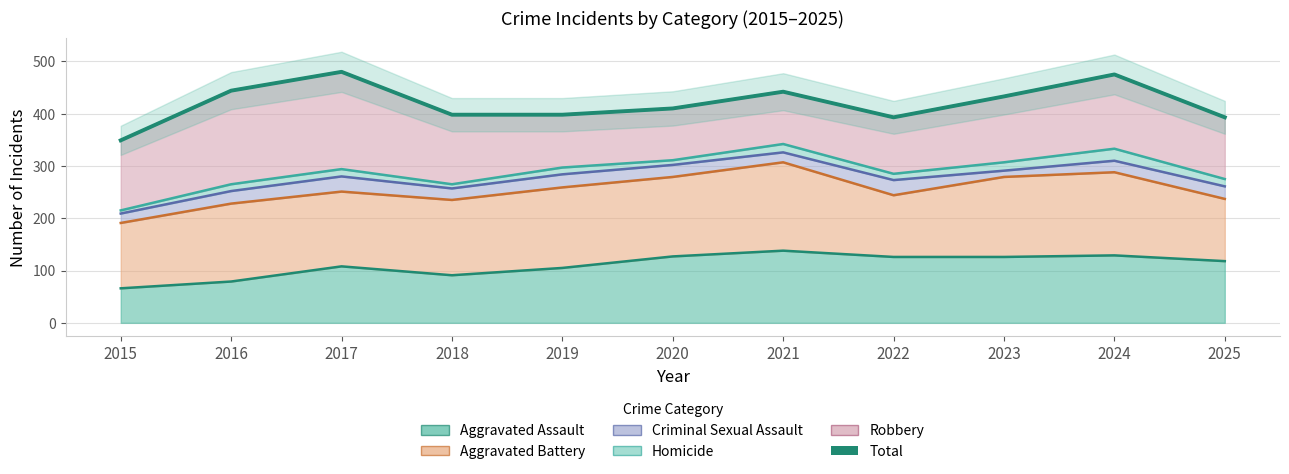

How many values are below 410?

5